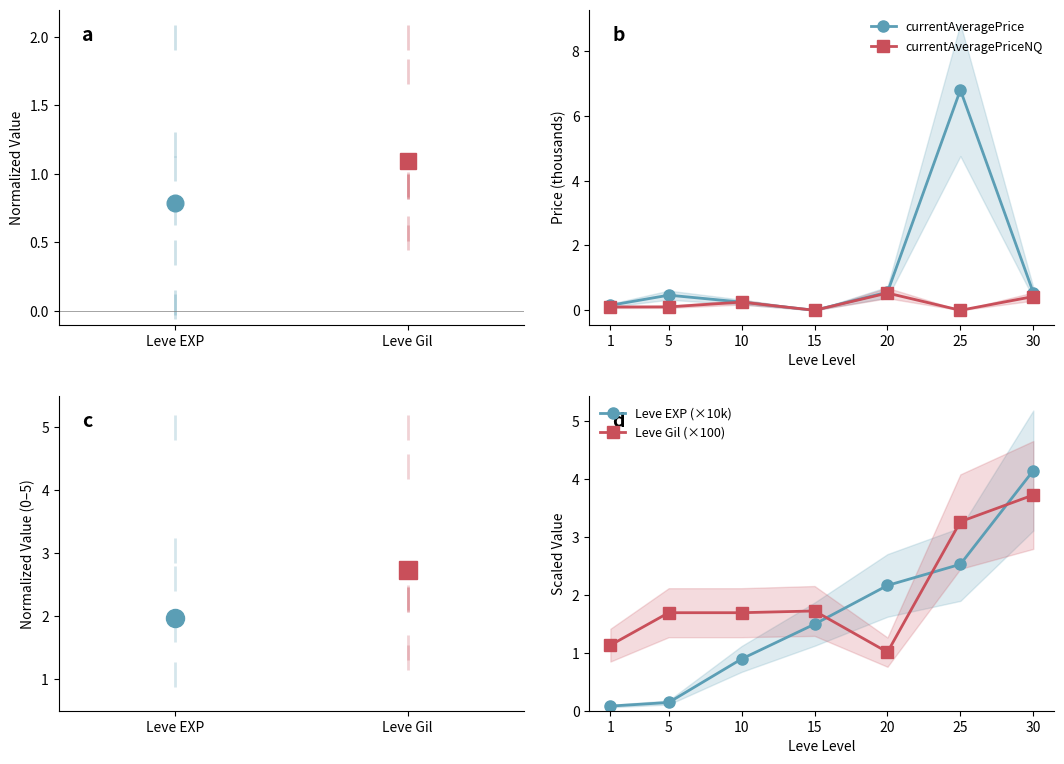

At how many categories does at least one series exceed 2?

3